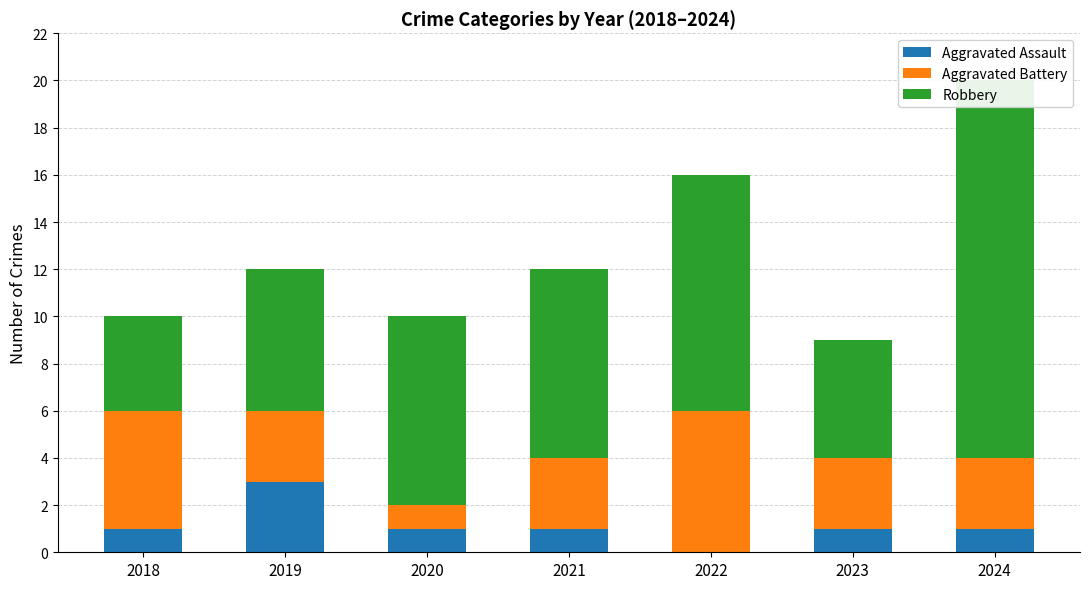

What is the difference between the highest and lowest values at 2019?

3